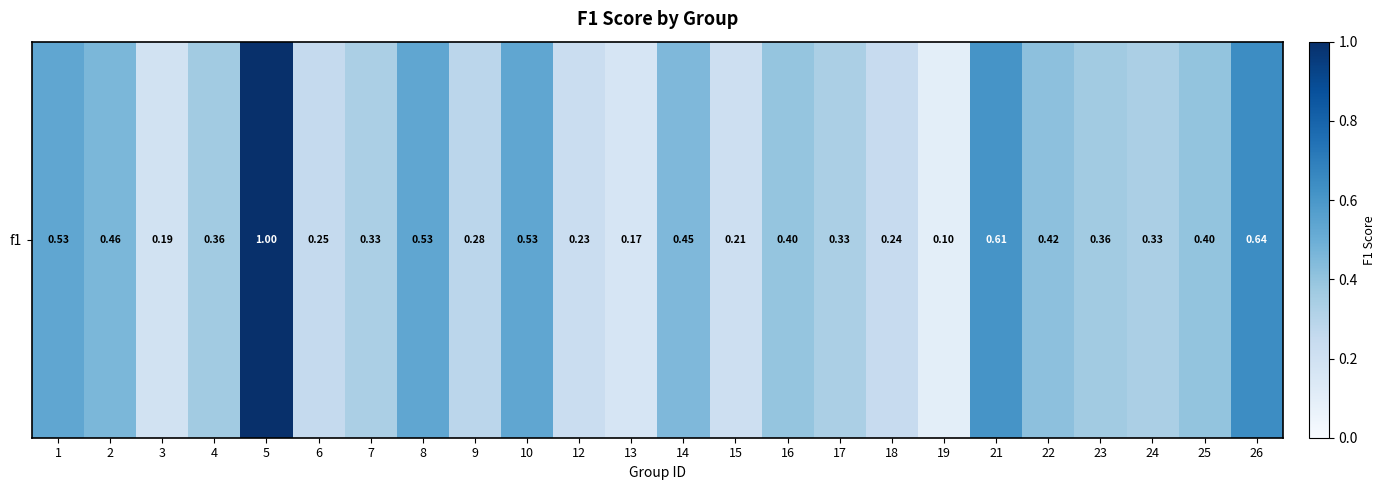

Rank the categories by value from lowest to highest.

19, 13, 3, 15, 12, 18, 6, 9, 7, 17, 24, 4, 23, 16, 25, 22, 14, 2, 1, 8, 10, 21, 26, 5